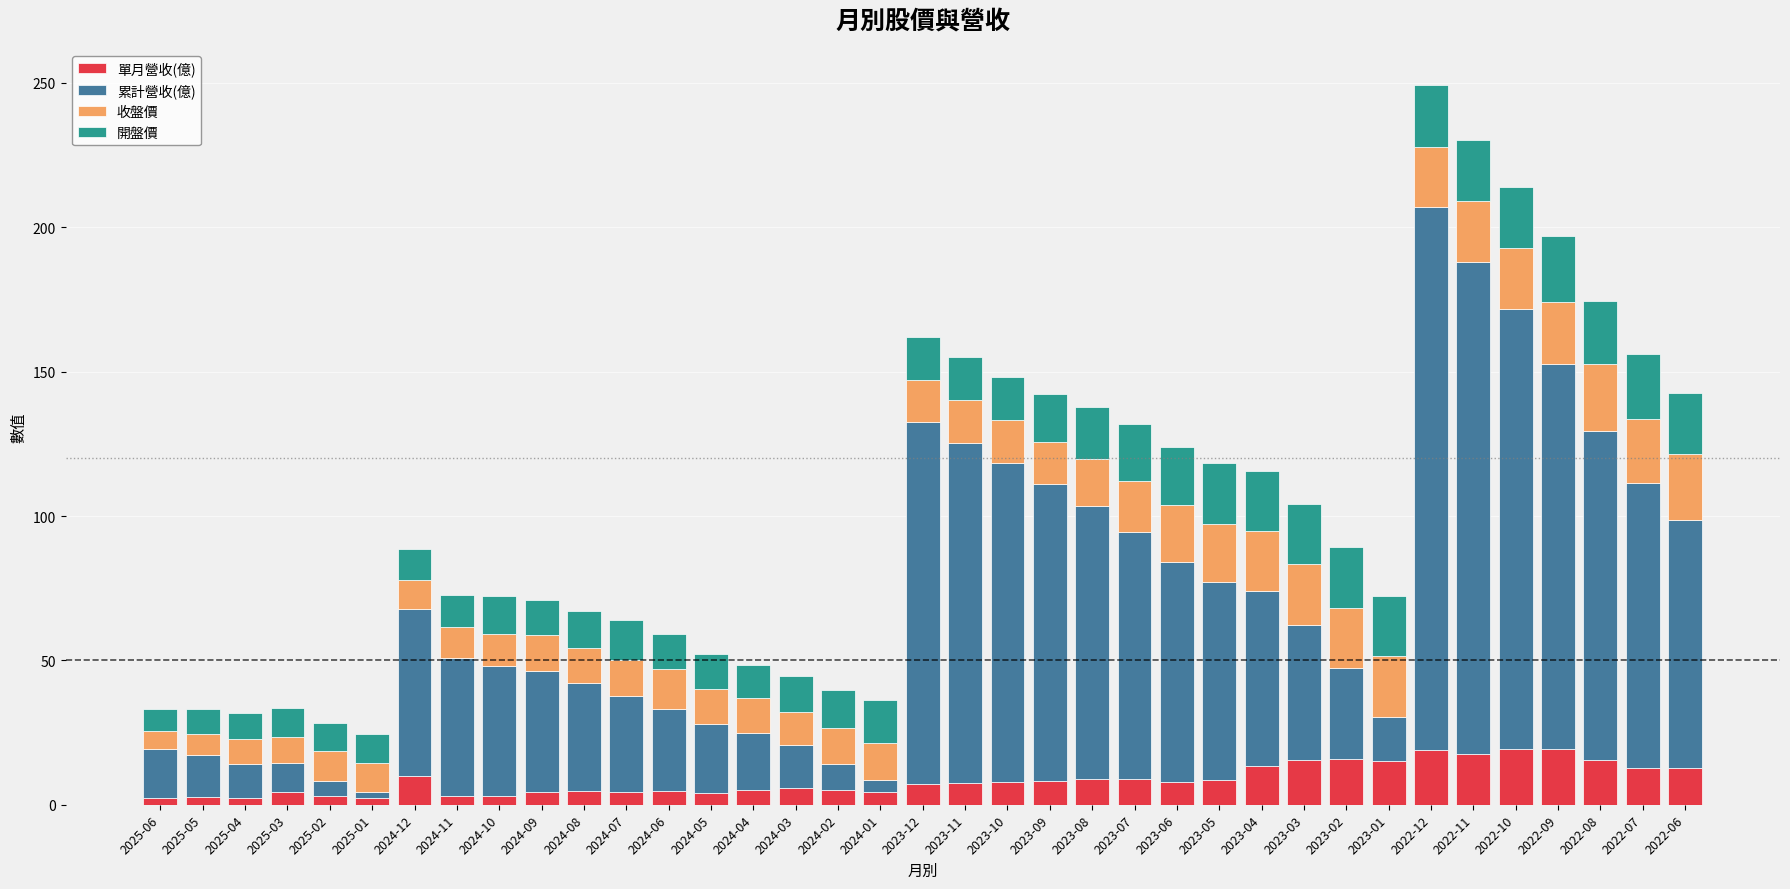

What is the difference between the second highest and second lowest values in the 單月營收(億) series?

17.0